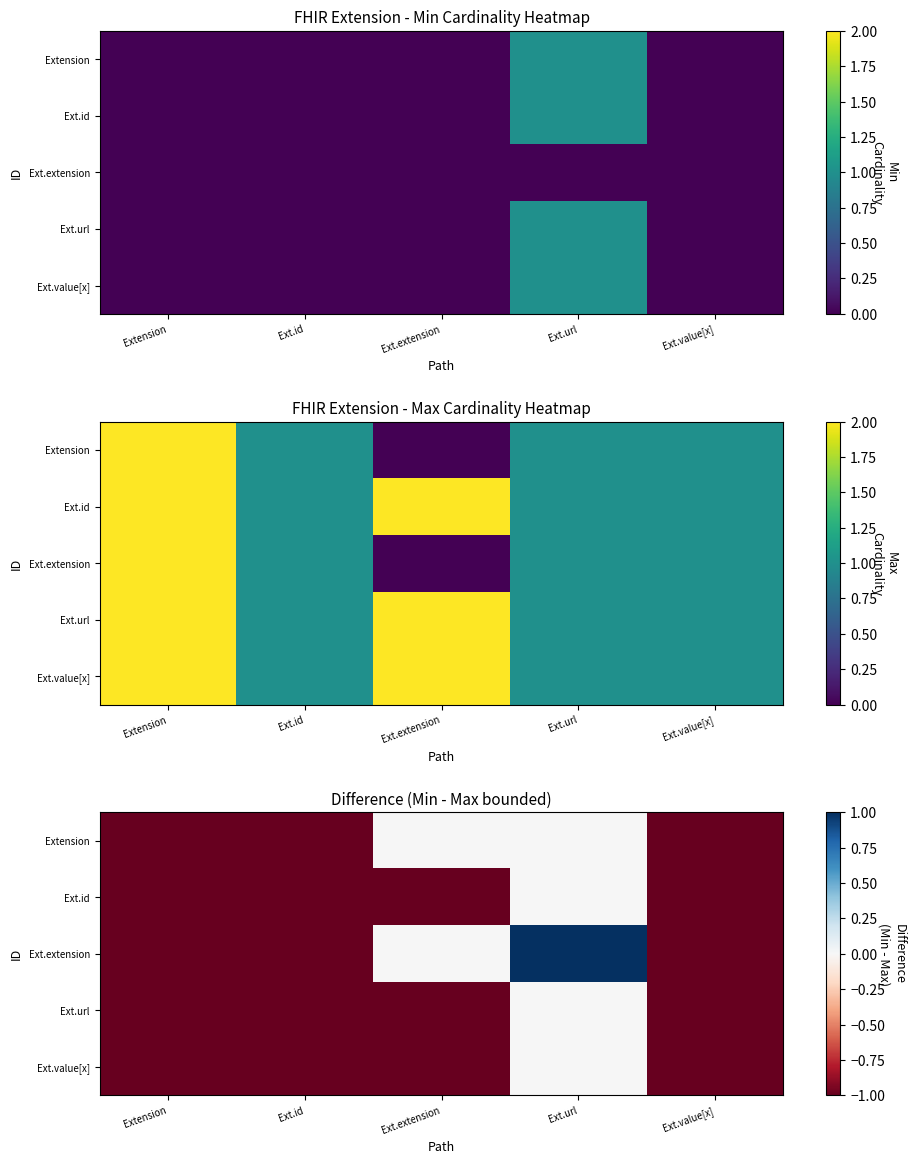

Which category has the lowest value across all series?

Extension